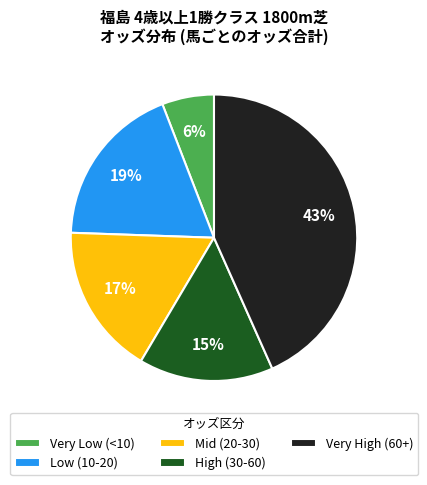

Which category has the smallest portion of the pie?

Very Low (<10)